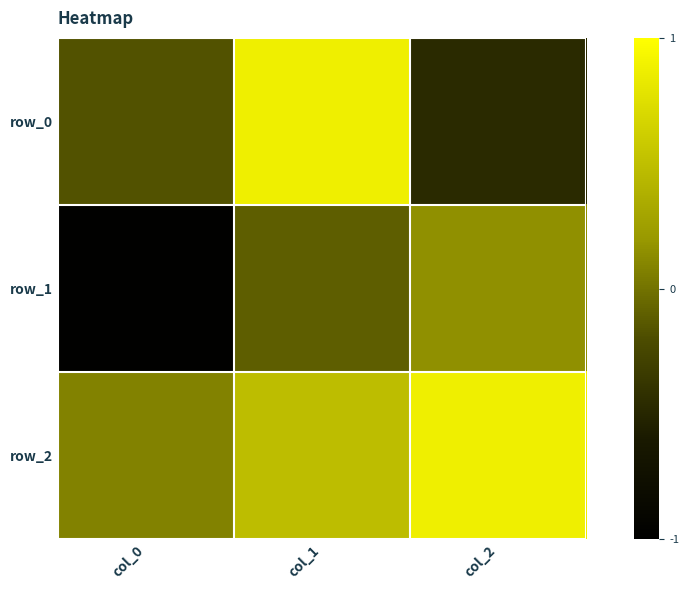

Rank the series by their average value, from highest to lowest.

row_2, row_0, row_1